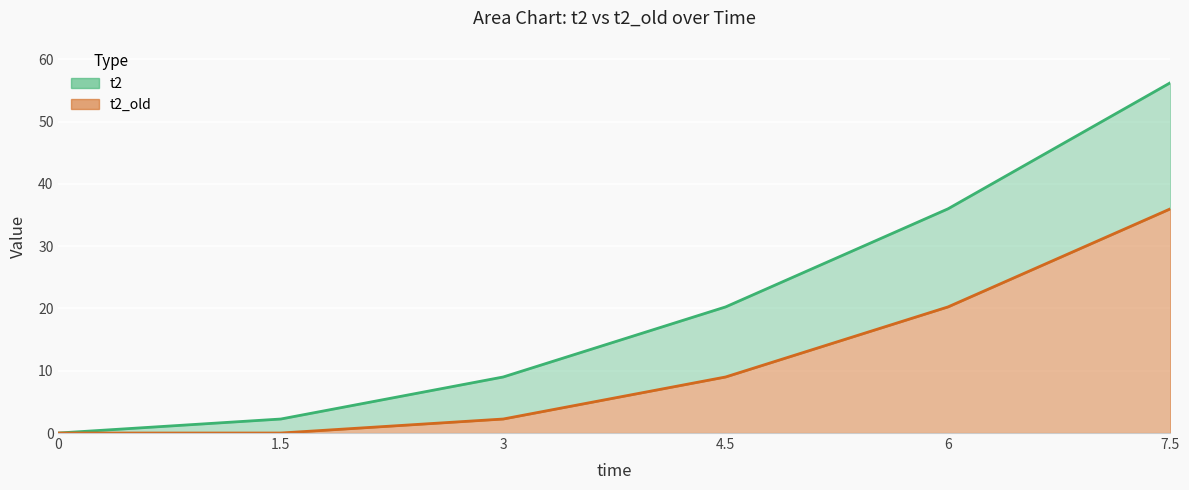

Rank the series by their maximum value, from highest to lowest.

t2, t2_old